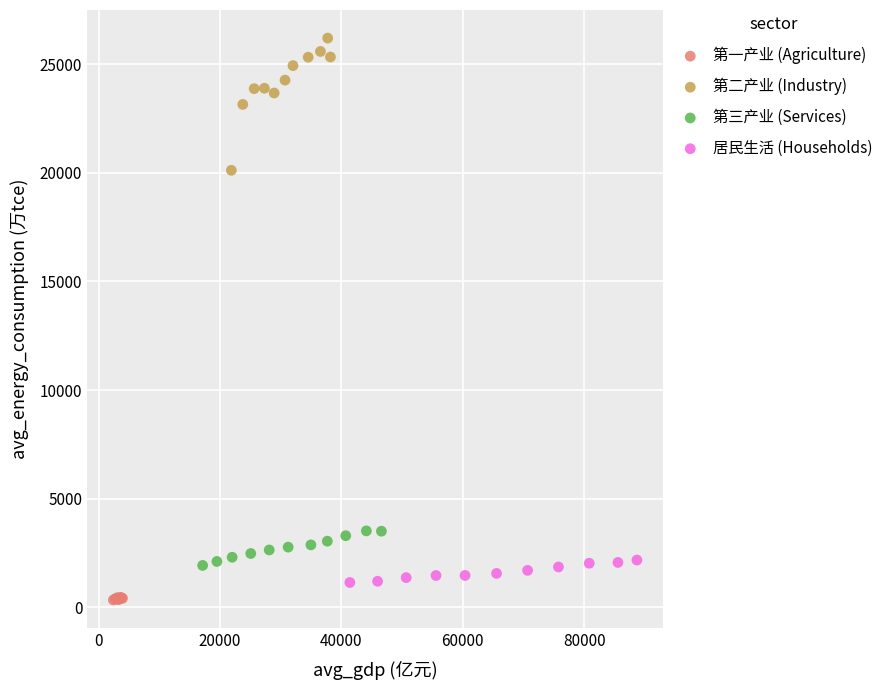

Which series contains the highest Y value?

第二产业 (Industry)